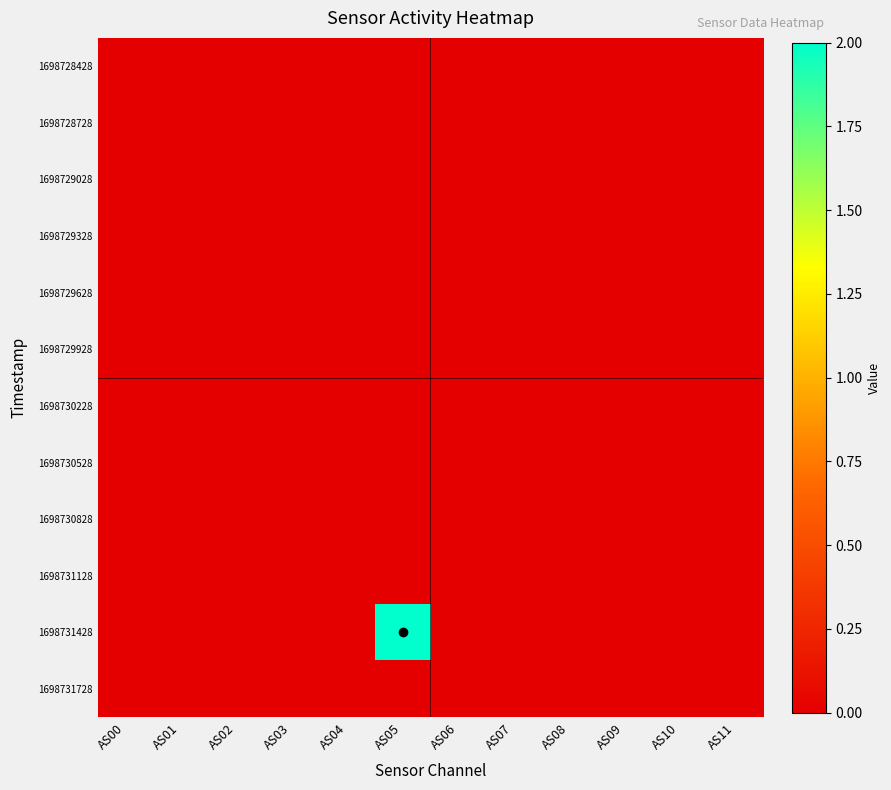

How many categories are shown in the chart?

12